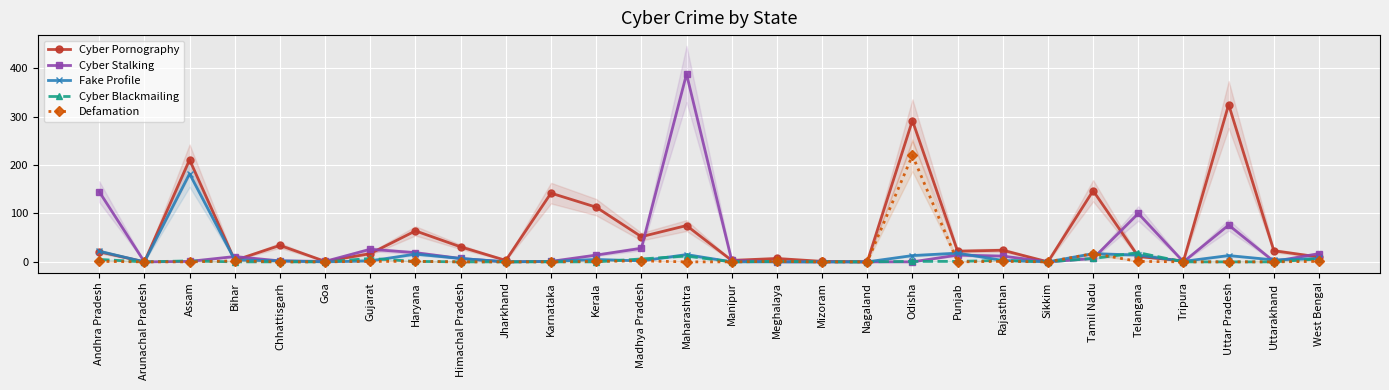

Is the value of Cyber Blackmailing at Gujarat greater than the value of Defamation at Tamil Nadu?

No